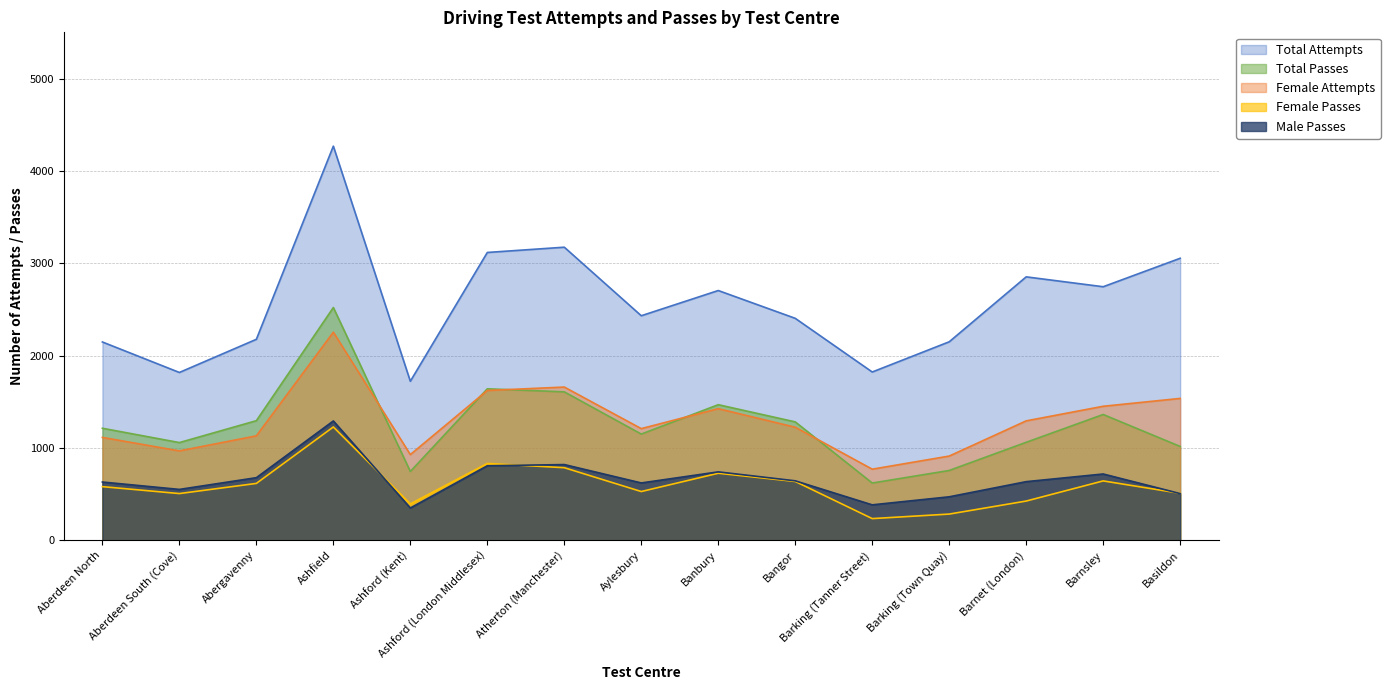

What is the total value across all series at Ashford (Kent)?

4144